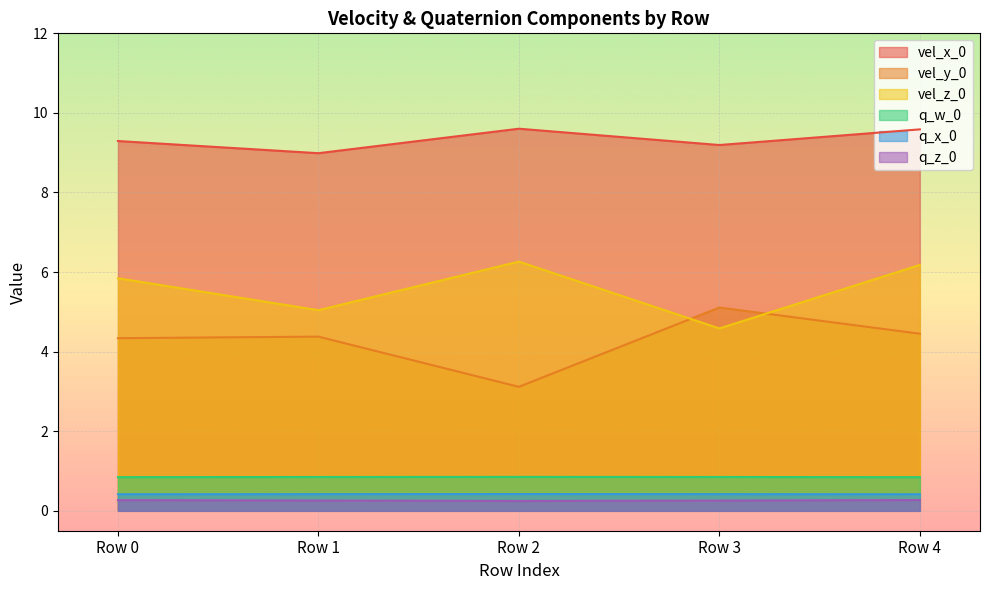

Rank the categories by q_x_0 value from lowest to highest.

Row 4, Row 0, Row 1, Row 3, Row 2